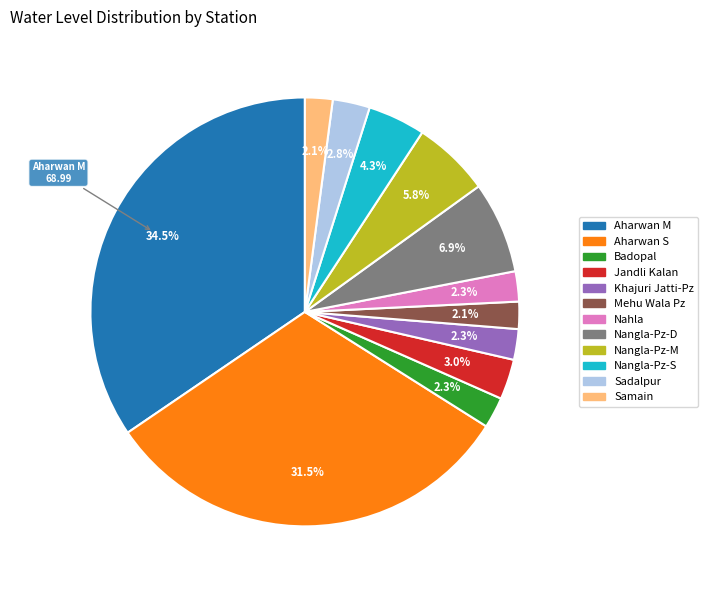

Which category has the biggest portion of the pie?

Aharwan M